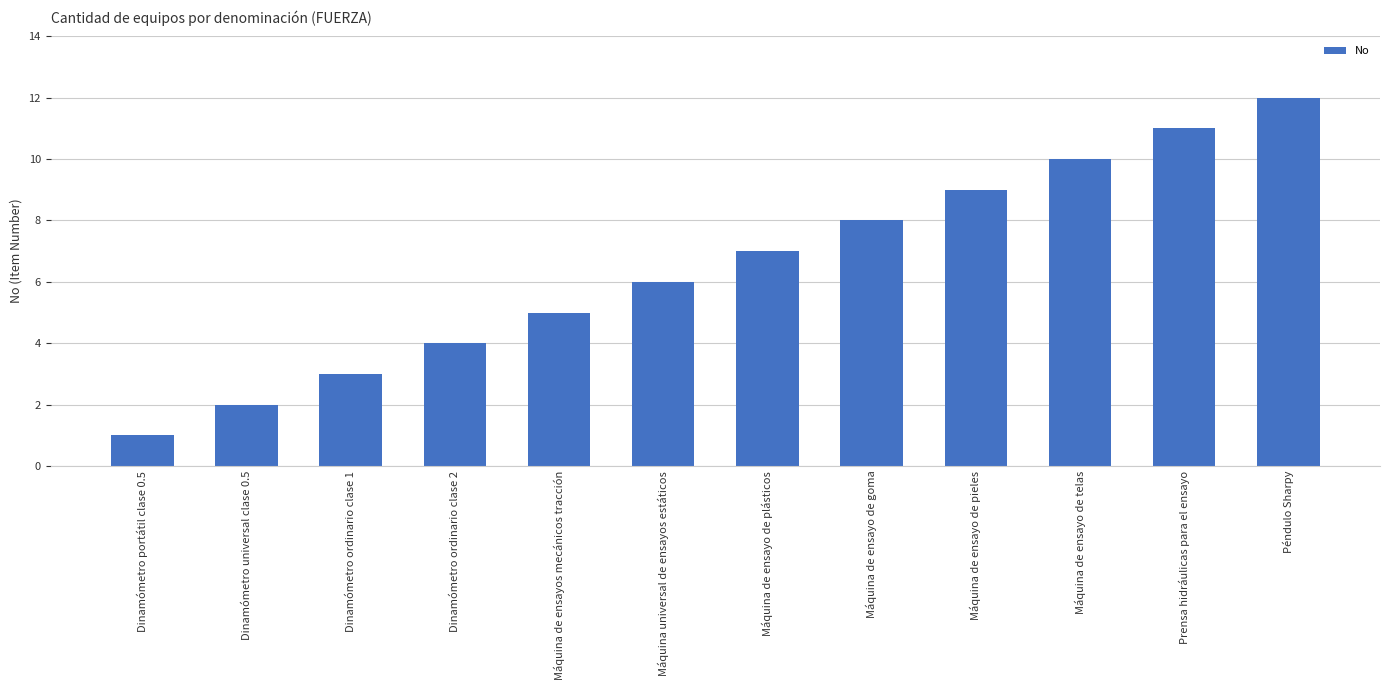

What is the difference between the maximum and second lowest values?

10